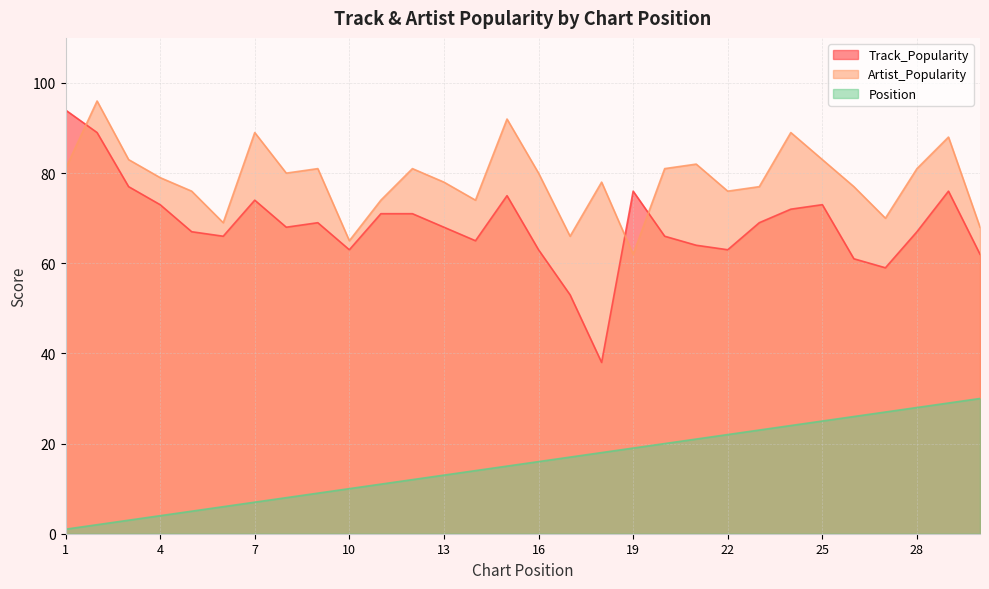

How many values in the Artist_Popularity series are below 80?

15